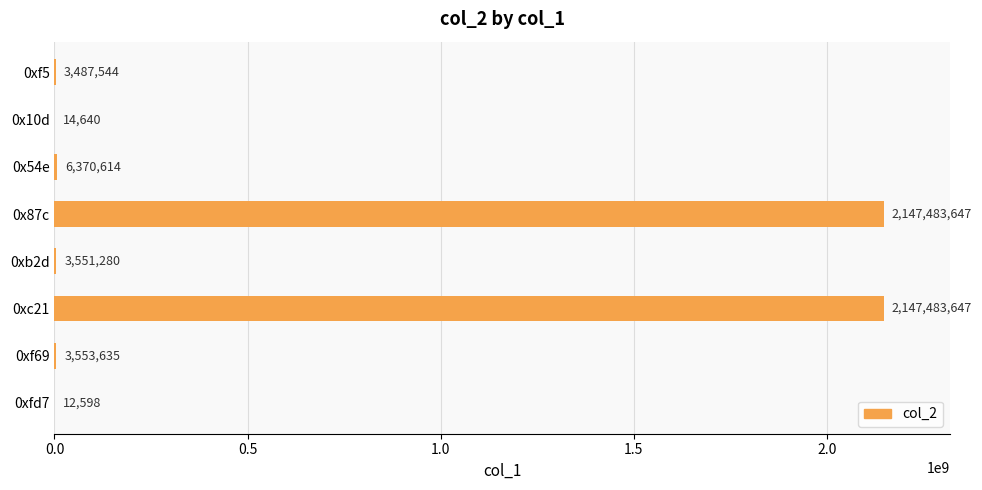

True or false: the data shows 6370614 at 0x54e.

True